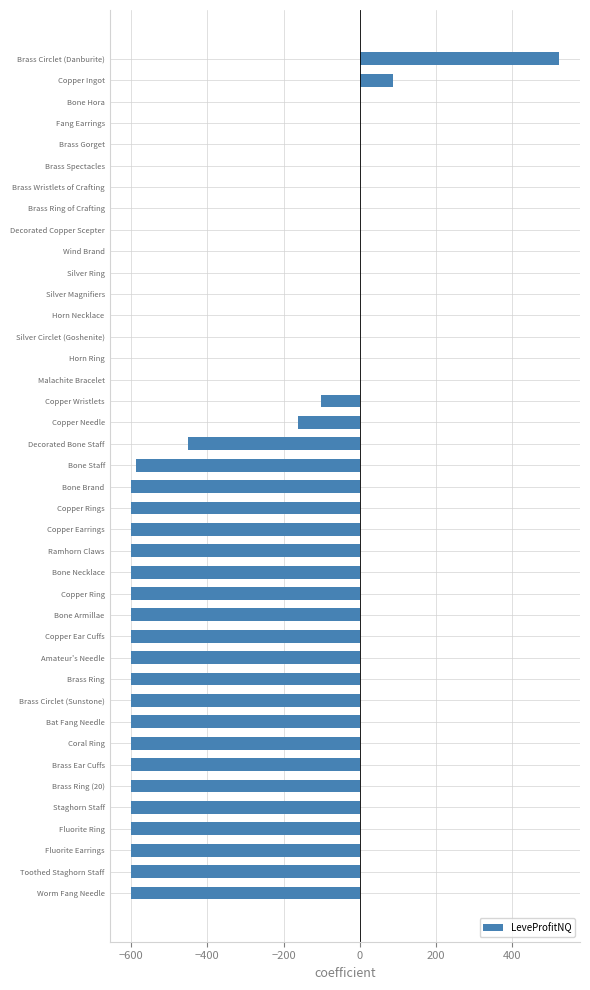

What is the sum of the values at Brass Gorget and Decorated Bone Staff?

-450.0